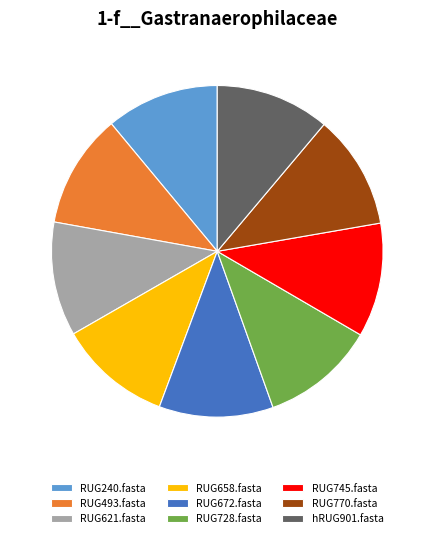

Is RUG770.fasta the majority of the pie?

No